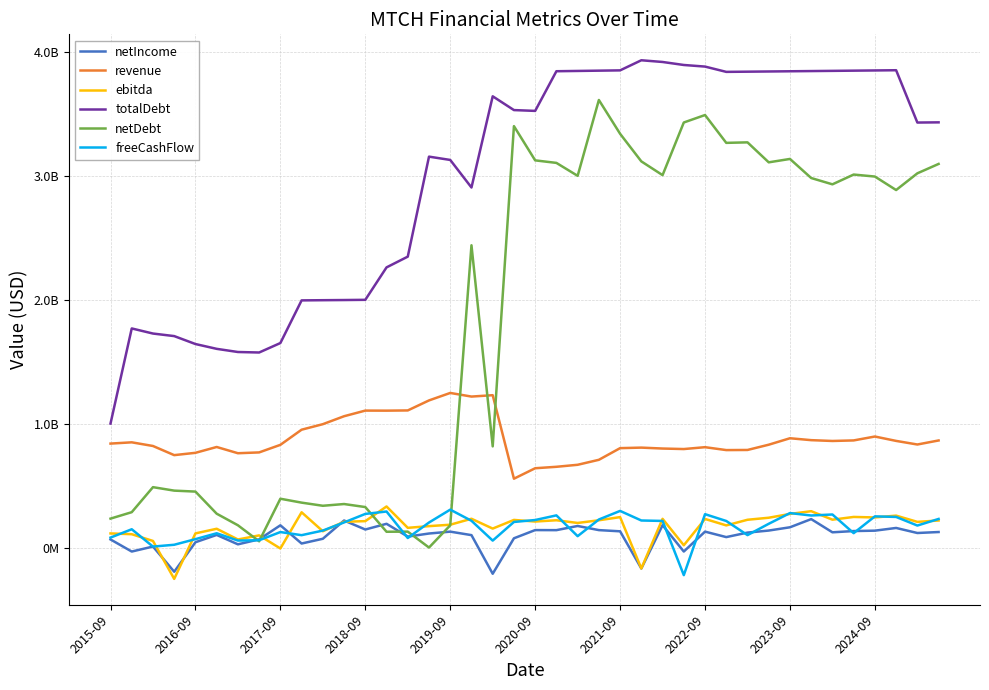

Reading left to right, transcribe all the data shown in this chart.

netIncome: 65611000	-31849000	8282000	-194775000	43162000	102051000	26209000	66268000	179643000	32804000	71082000	218353000	145774000	191752000	88695000	113467000	128544000	100425000	-211040000	74917000	141207000	140579000	174250000	140895000	131210000	-168632000	180533000	-31858000	128696000	84575000	120809000	137345000	163727000	229658000	123198000	133314000	136468000	158296000	117570000	125478000
revenue: 838561000	848728000	819179000	745439000	764102000	811162000	760833000	767387000	828434000	950585000	995075000	1059122000	1104592000	1104103000	1105843000	1186658000	1246874000	1217680000	1228765000	555450000	639770000	651407000	667612000	707760000	801835000	806070000	798631000	794513000	809546000	786153000	787124000	829552000	881600000	866228000	859647000	864066000	895484000	860176000	831178000	863738000
ebitda: 114133000	107903000	53501000	-252446000	114425000	151801000	65301000	98392000	-7176000	284650000	131816000	208284000	213264000	331510000	159283000	172898000	184410000	232453000	153169000	223073000	209924000	220352000	198609000	220217000	245760000	-168417000	231826000	18837000	230920000	178880000	224350000	240676000	271358000	293442000	225100000	247095000	243062000	257688000	207416000	218424000
totalDebt: 1000000000	1766954000	1725872000	1705259000	1641285000	1602484000	1576982000	1572994000	1649267000	1993219000	1994699000	1996021000	1997743000	2259298000	2345984000	3152281000	3125632000	2903376000	3638758000	3527660000	3521092000	3840930000	3843244000	3845555000	3847896000	3929348000	3915553000	3891316000	3878398000	3835726000	3837322000	3838943000	3840589000	3842242000	3843901000	3845571000	3847272000	3848983000	3427164000	3428701000
netDebt: 233552000	285507000	487208000	459275000	451501000	273297000	179944000	50694000	393950000	362410000	337162000	351192000	326759000	127666000	128647000	322000	179452000	2437700000	816029000	3398366000	3122208000	3101766000	2997548000	3609095000	3336585000	3113964000	3003119000	3427630000	3487757000	3263331000	3267443000	3106376000	3133708000	2979802000	2928972000	3007779000	2991740000	2882990000	3017742000	3093458000
freeCashFlow: 80586000	147807000	8007000	22789000	68047000	115495000	56648000	59237000	125193000	100089000	137207000	202899000	271481000	290907000	77086000	202099000	305936000	216166000	56384000	206600000	222305000	259707000	92018000	226405000	295691000	218414000	214860000	-222201000	269419000	214485000	100544000	191864000	278244000	258727000	266869000	116294000	251835000	247143000	177690000	230972000